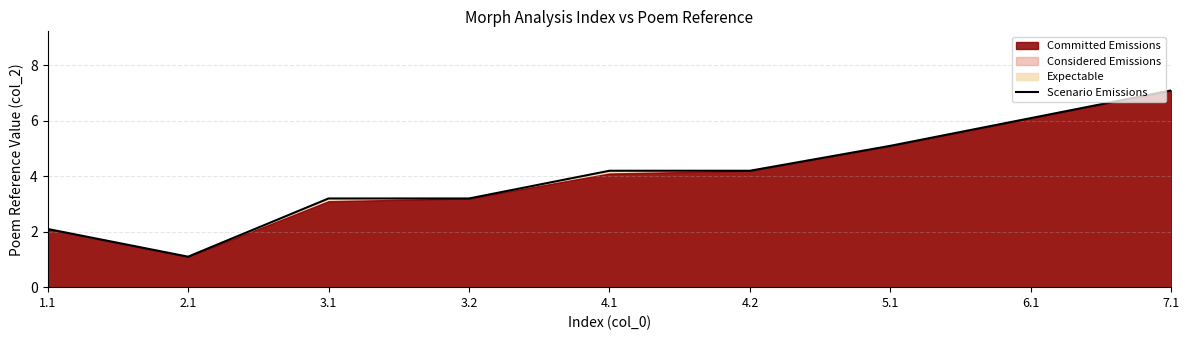

What is the sum of all values?

36.3